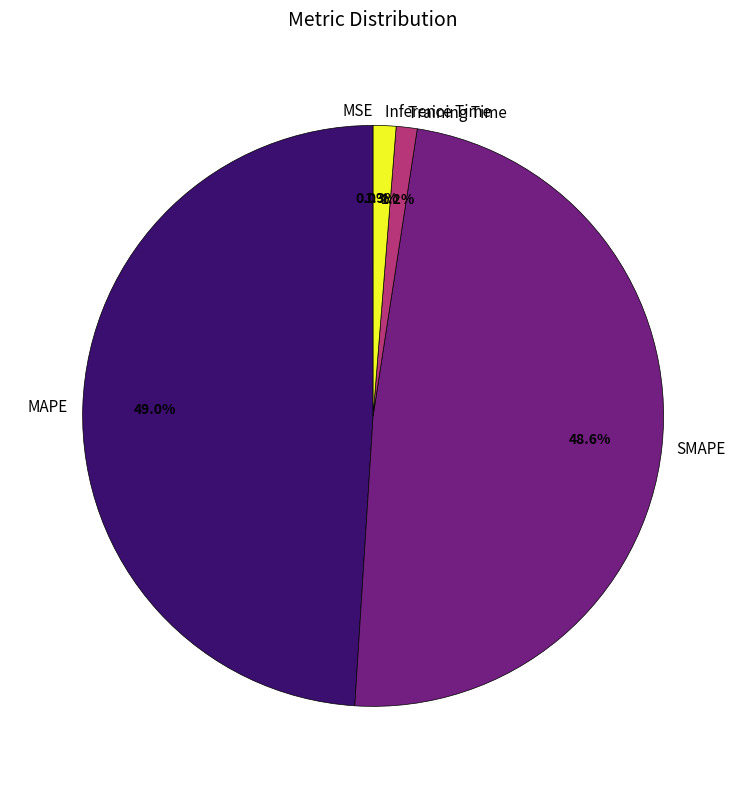

To the nearest percent, what portion does Inference Time represent?

1%